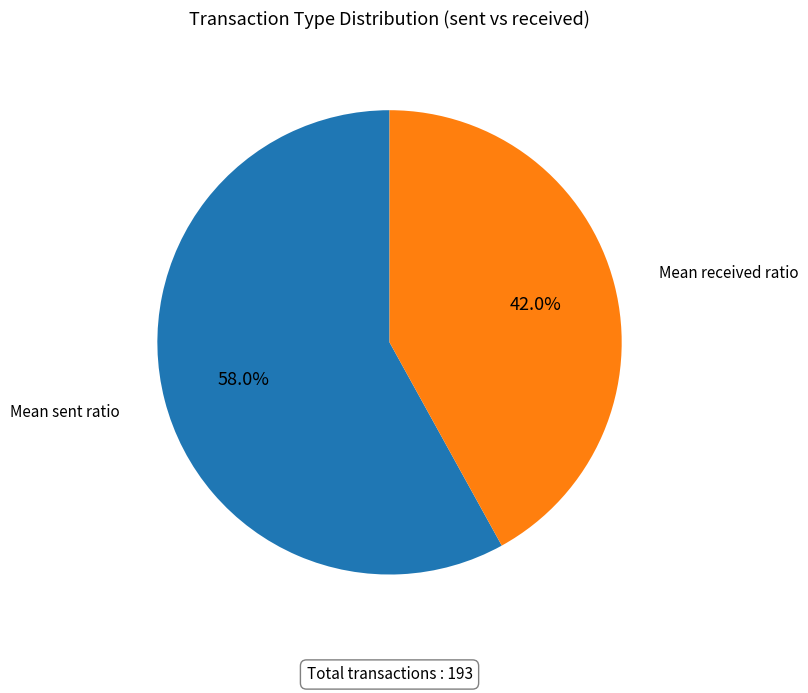

Approximately how many times larger is the value at Mean received ratio compared to Mean sent ratio?

0.7